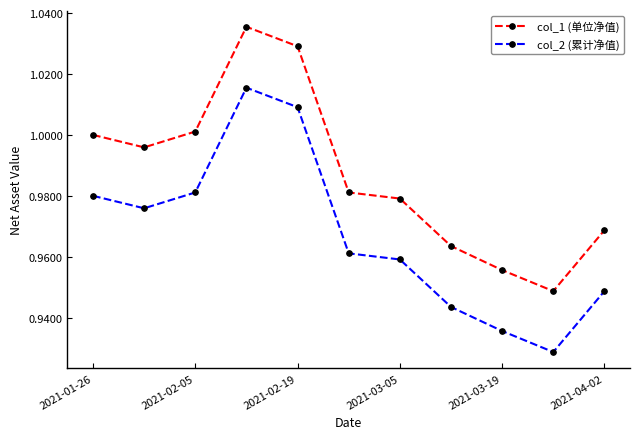

What is the sum of all col_2 (累计净值) values?

10.6